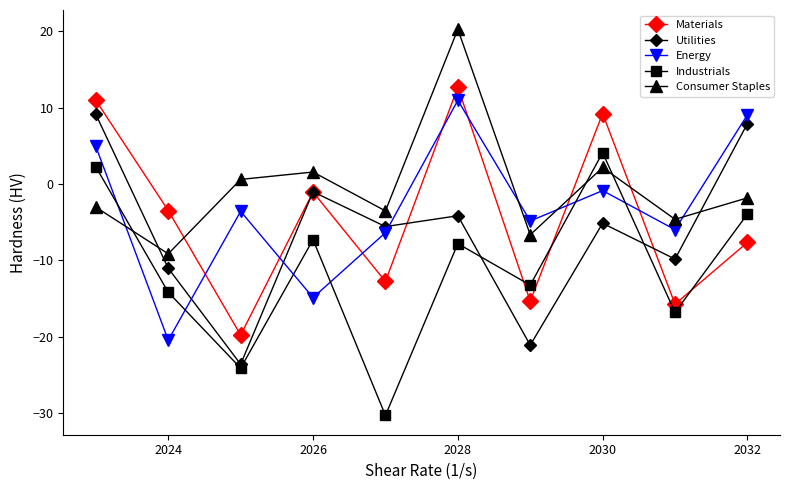

After their last crossing, which series has the higher values: Materials or Energy?

Energy